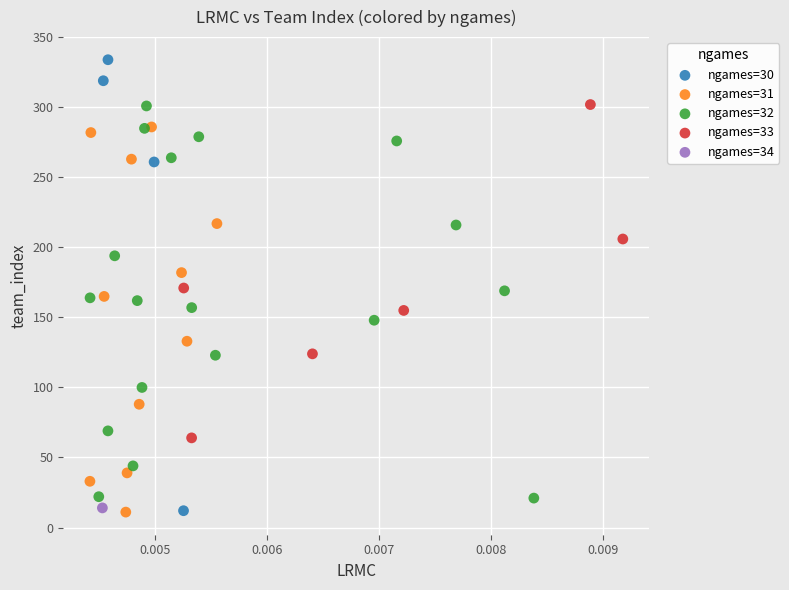

What are all the series names shown in the legend?

ngames=30, ngames=31, ngames=32, ngames=33, ngames=34